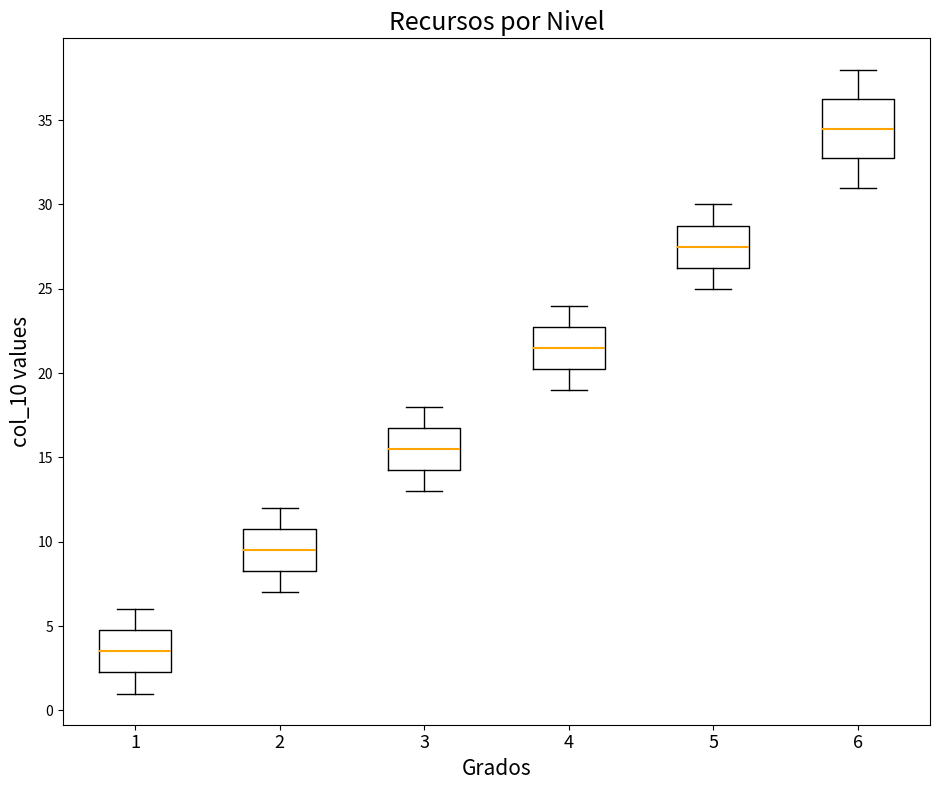

Where does the median line of the box at x = 1 sit on the y-axis? The values are not printed on the chart, so give them approximately, as read against the axis.

3.5